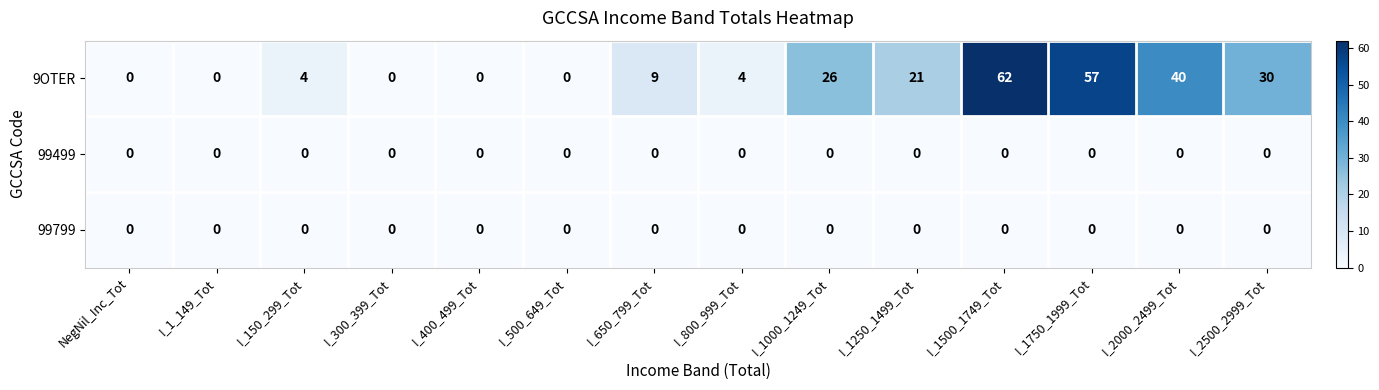

Which category has the highest value across all series?

I_1500_1749_Tot